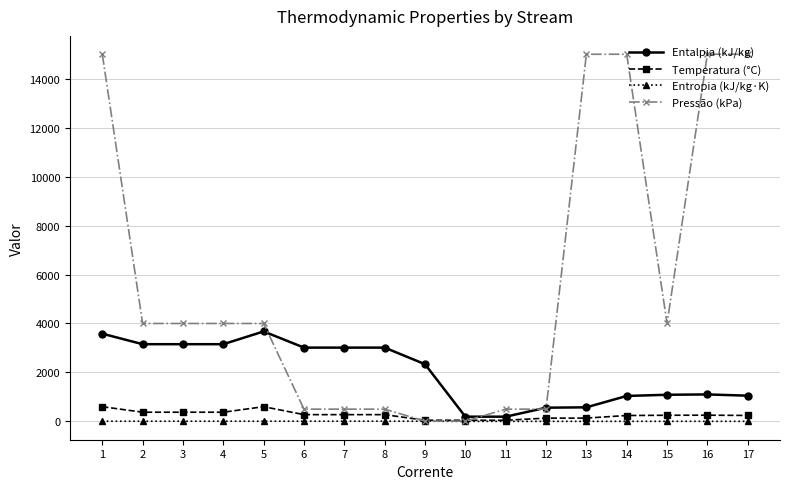

What is the total value across all series at 11?

738.7